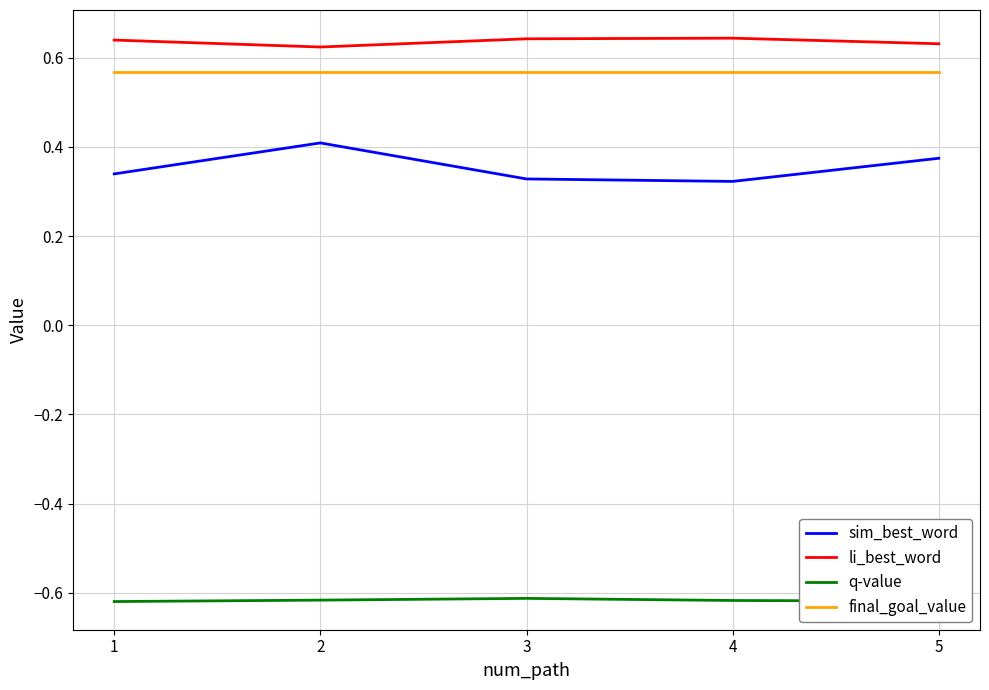

What is the difference between the highest and lowest values at 1?

1.3